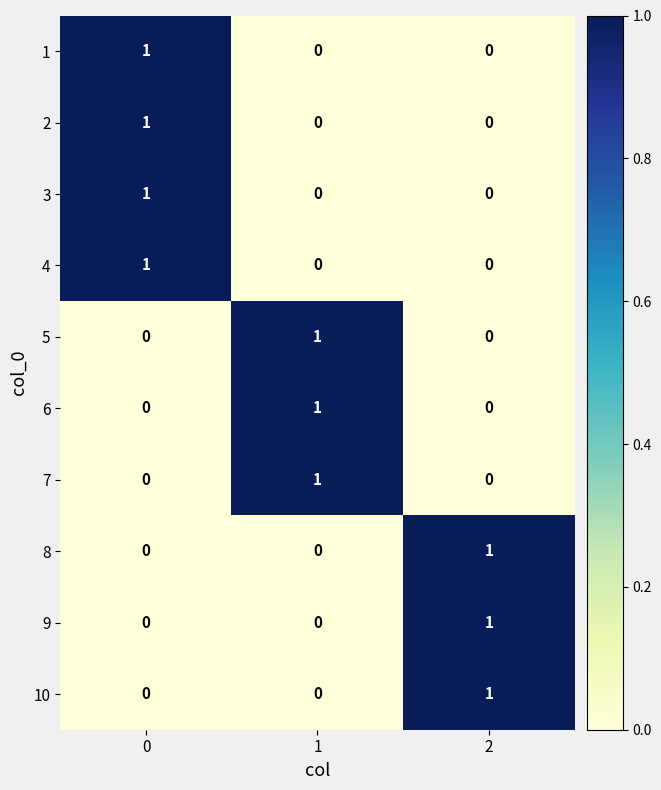

Reading left to right, transcribe all the data shown in this chart.

1: 0=1	1=0	2=0
2: 0=1	1=0	2=0
3: 0=1	1=0	2=0
4: 0=1	1=0	2=0
5: 0=0	1=1	2=0
6: 0=0	1=1	2=0
7: 0=0	1=1	2=0
8: 0=0	1=0	2=1
9: 0=0	1=0	2=1
10: 0=0	1=0	2=1